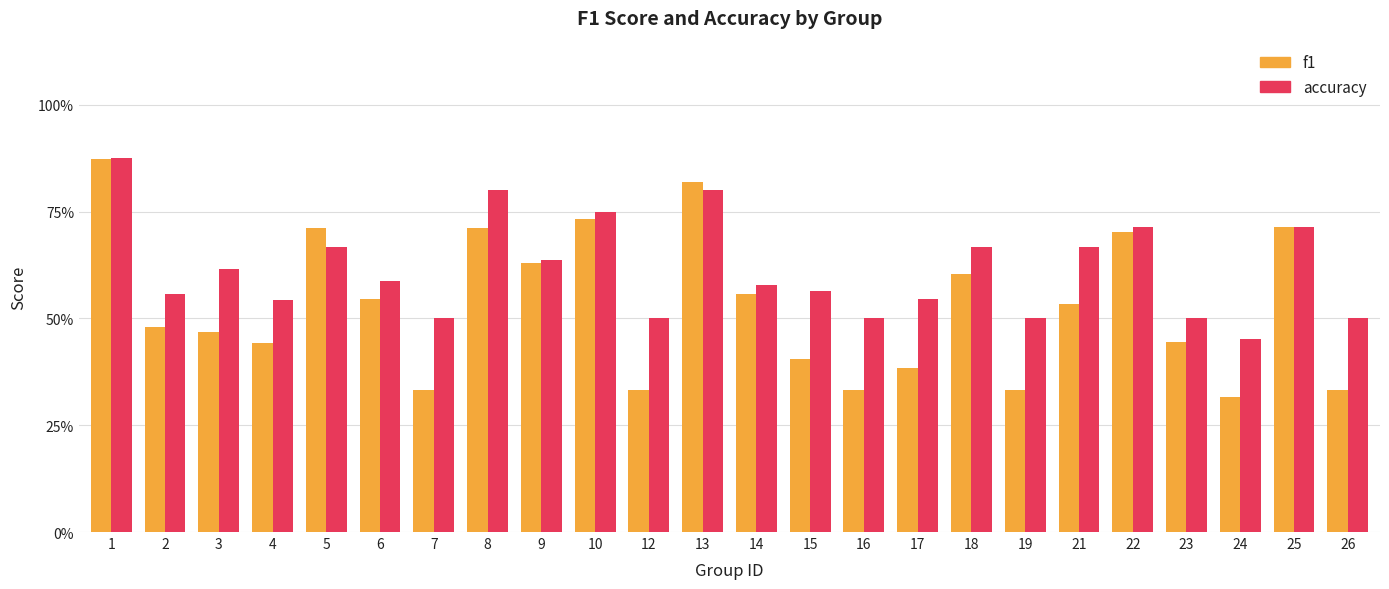

Count the f1 values in the range 0 to 1.

24